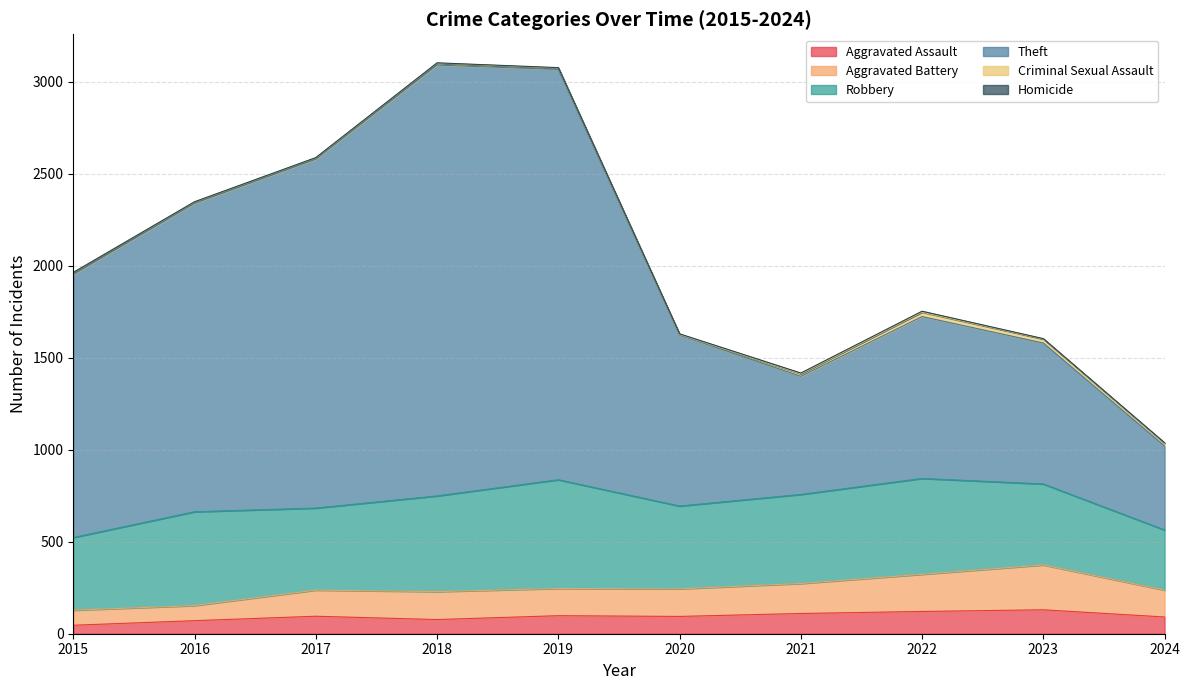

What is the maximum value shown in the chart?

3091